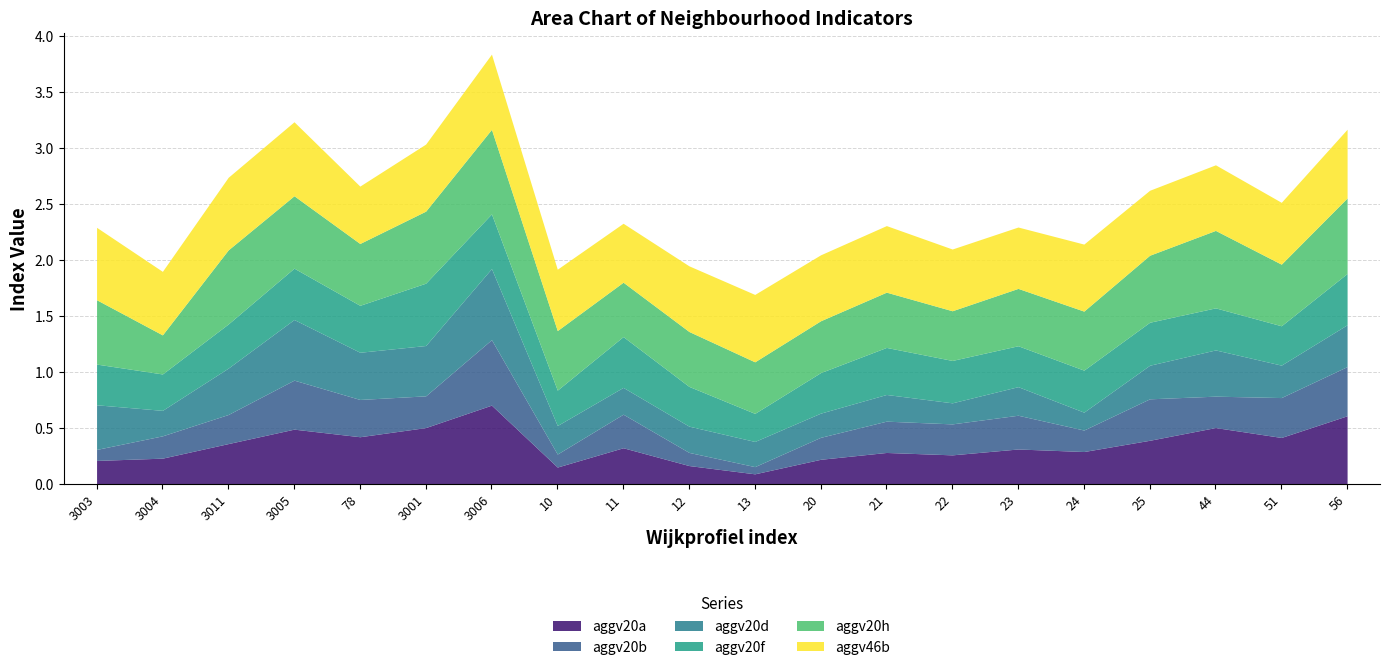

What is the minimum value for aggv46b?

0.5